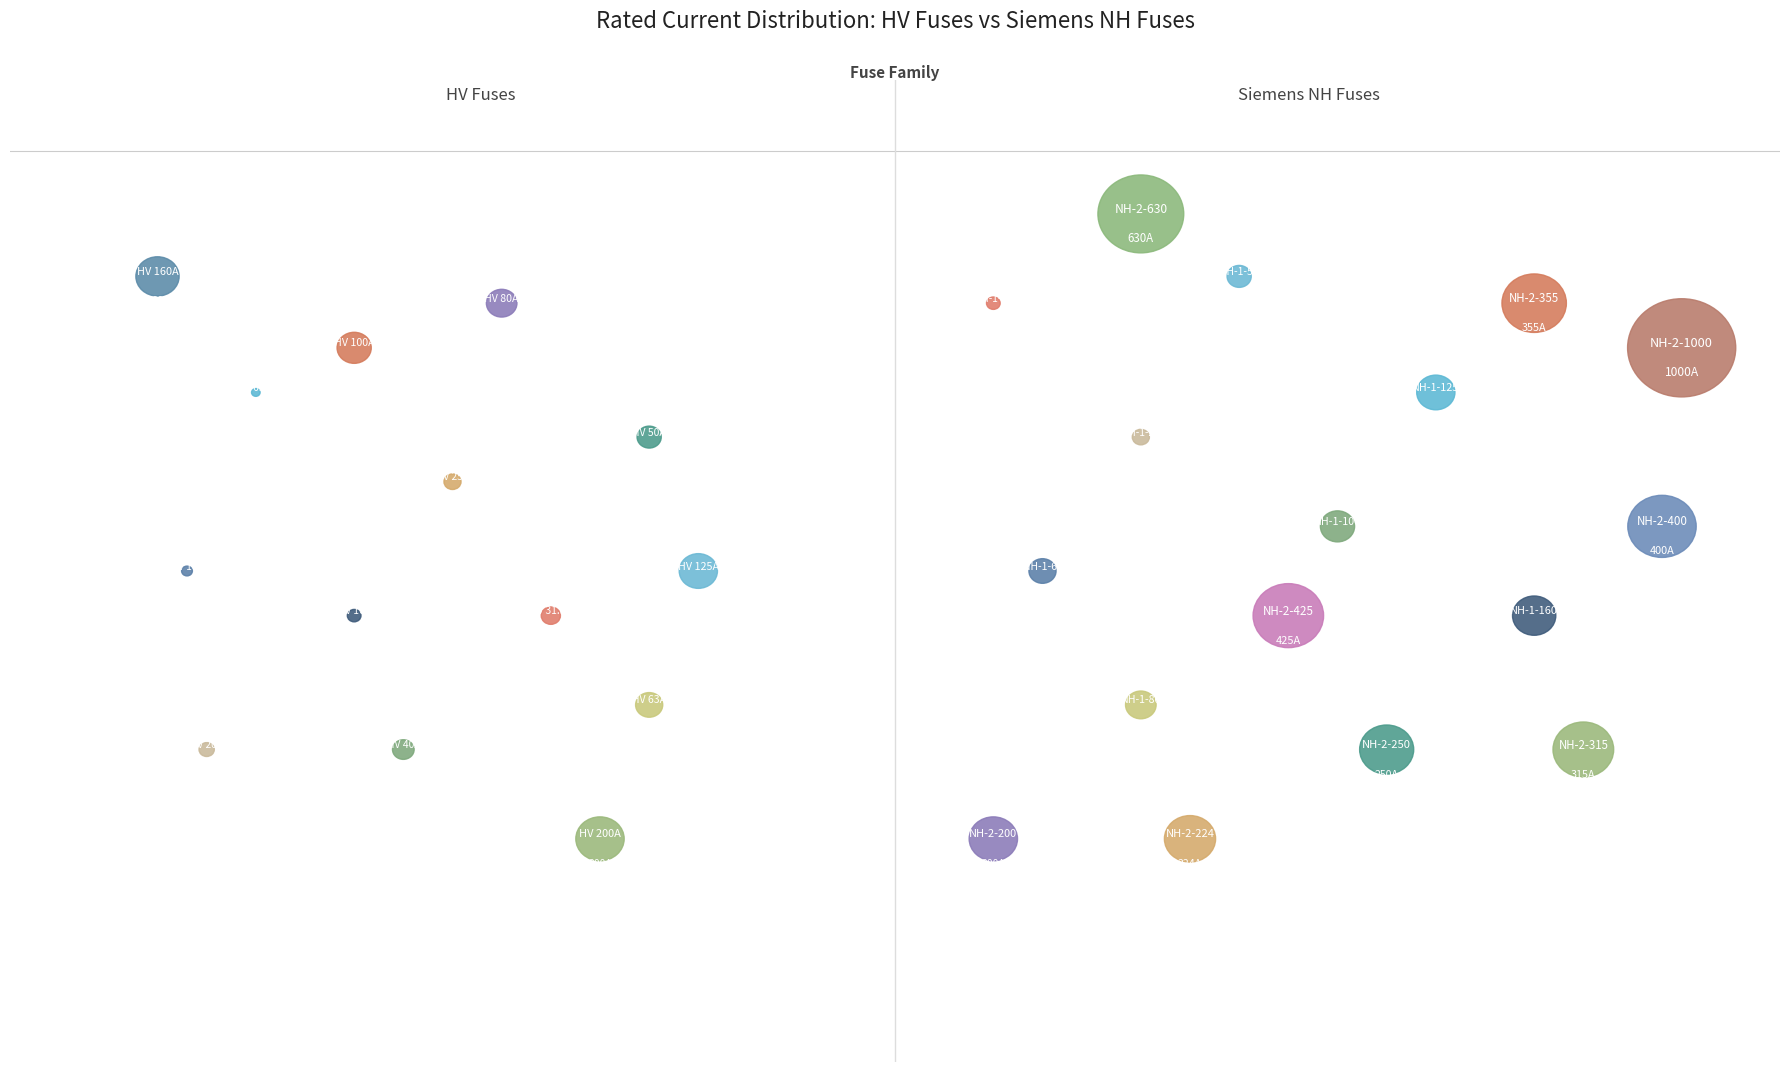

To the nearest percent, what portion does HV 25A represent?

3%